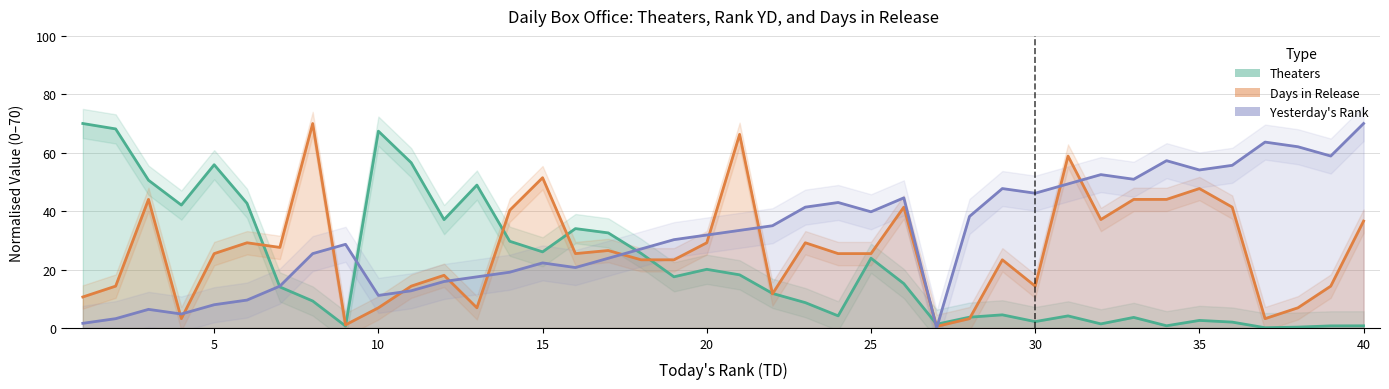

At 31, list the series in order from largest to smallest.

Days, YD, Theaters